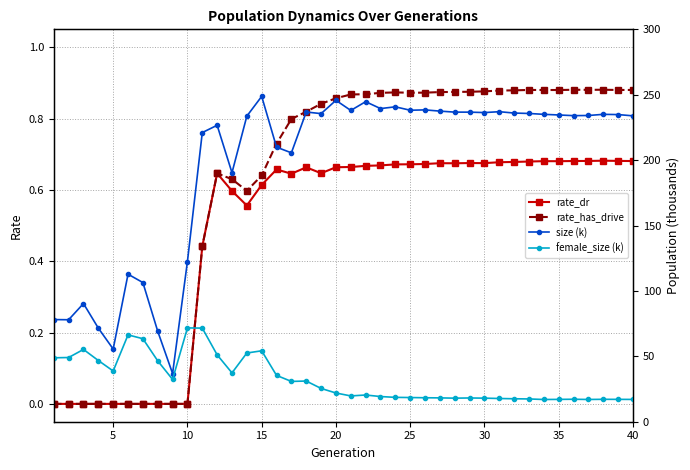

True or false: female_size (k) and rate_has_drive cross at least once.

False